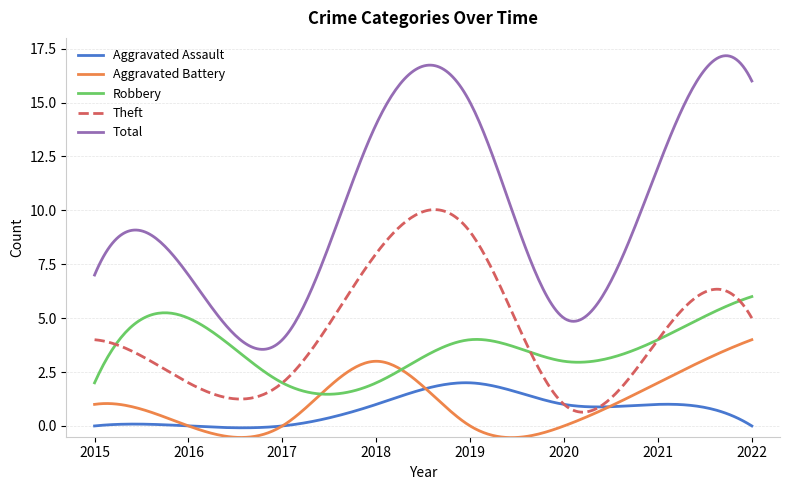

Does the chart display data point markers on the line(s)?

No